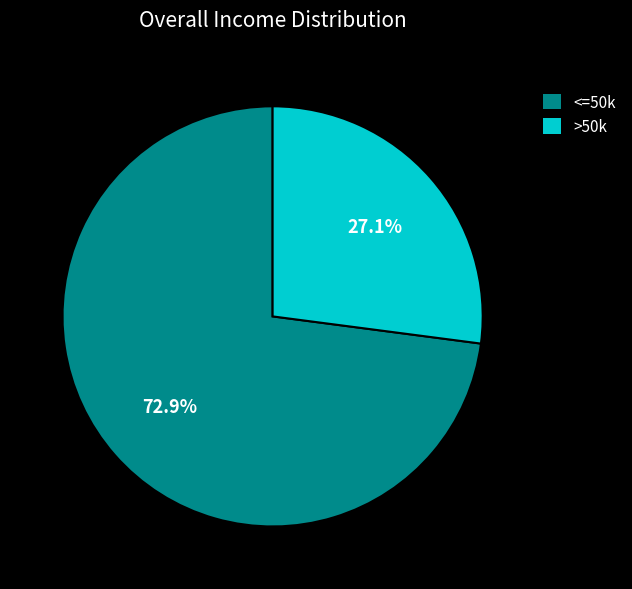

Which slice is the largest?

<=50k